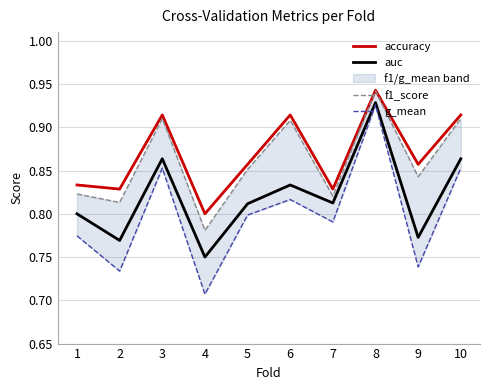

Reading left to right, extract all data points from this chart.

accuracy: 0.8	0.8	0.9	0.8	0.9	0.9	0.8	0.9	0.9	0.9
auc: 0.8	0.8	0.9	0.8	0.8	0.8	0.8	0.9	0.8	0.9
f1_score: 0.8	0.8	0.9	0.8	0.9	0.9	0.8	0.9	0.8	0.9
g_mean: 0.8	0.7	0.9	0.7	0.8	0.8	0.8	0.9	0.7	0.9